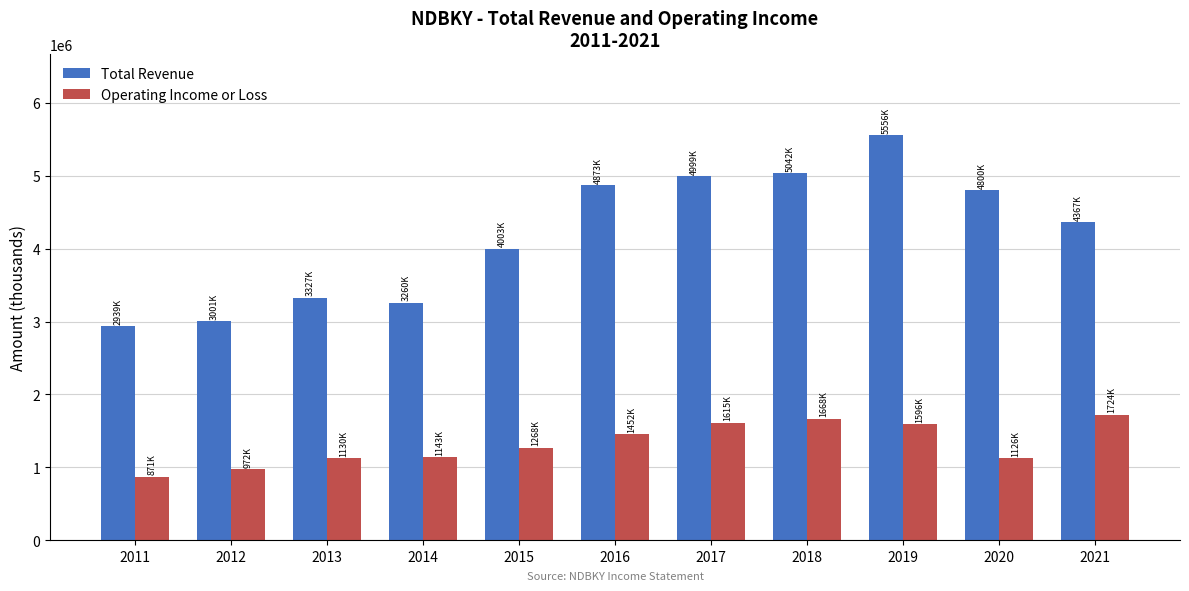

Read the Operating Income or Loss value at 2016.

1452100